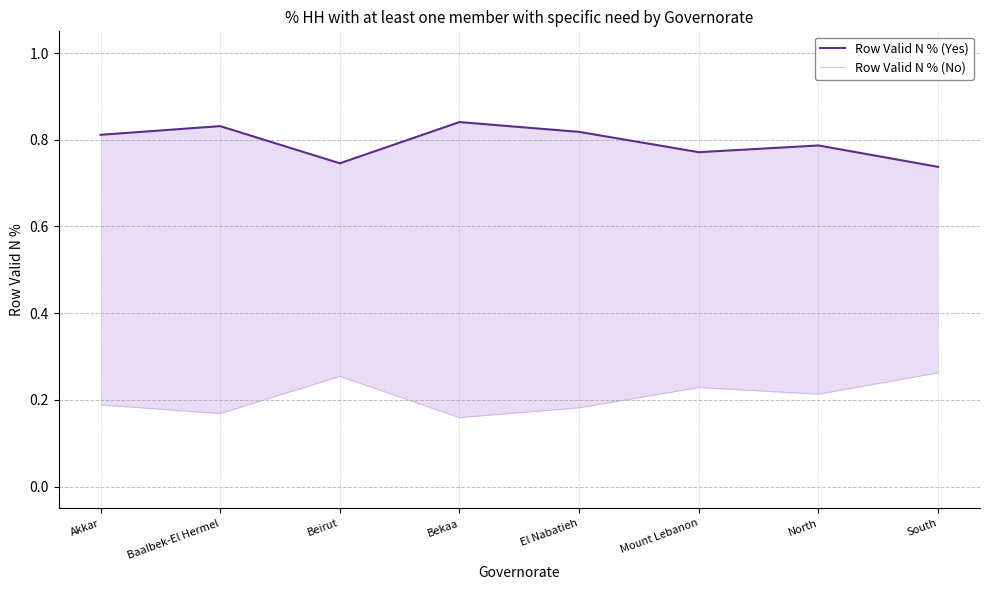

What position from the left is Bekaa?

4